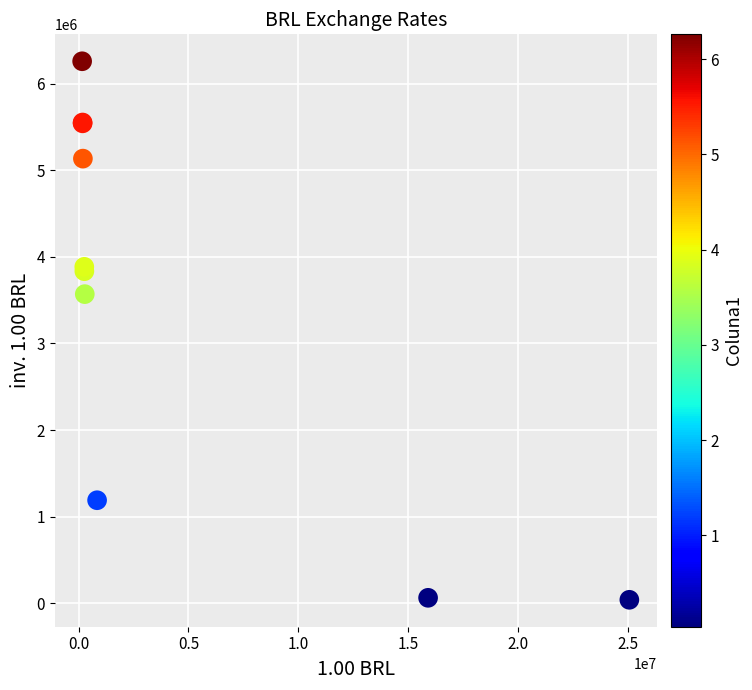

What Y value in the scatter plot is closest to 3149469?

3569799